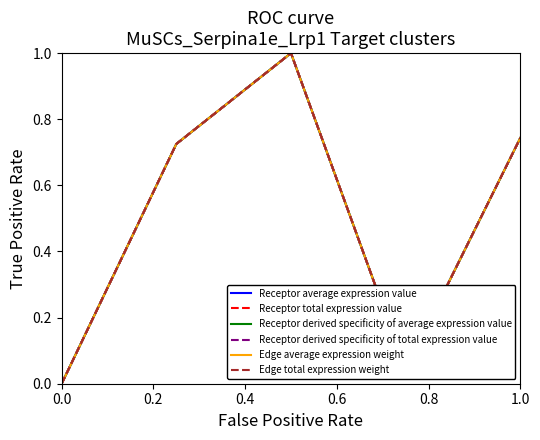

True or false: Edge average expression weight and Receptor derived specificity of average expression value cross at least once.

False